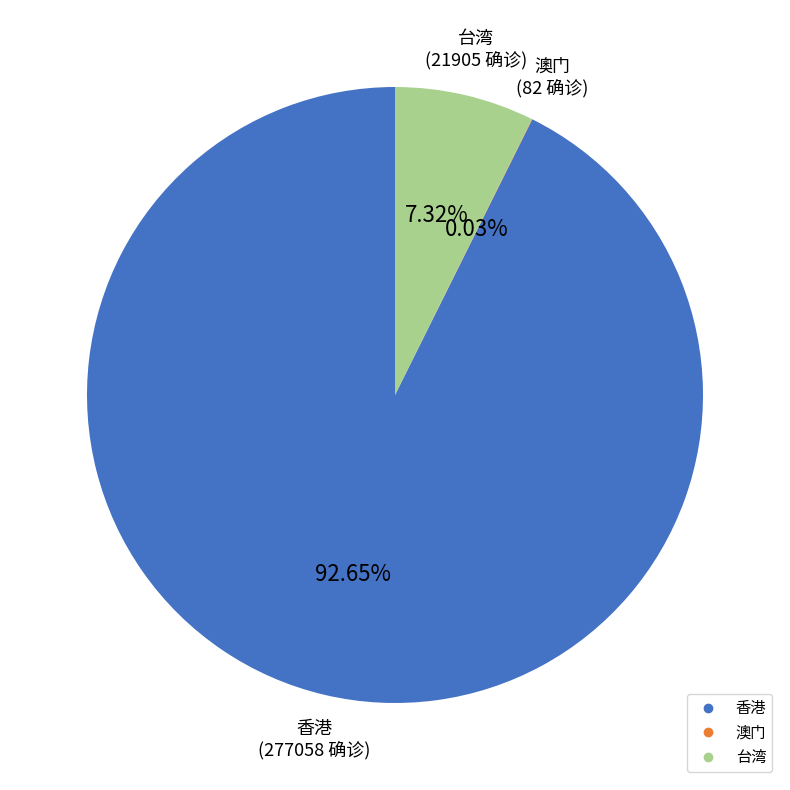

Which category has the biggest portion of the pie?

香港